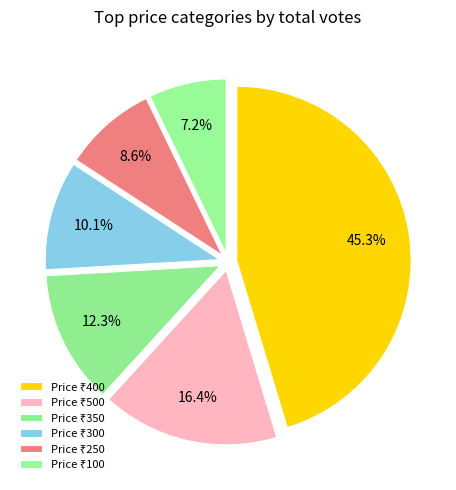

How many slices are in this pie chart?

6